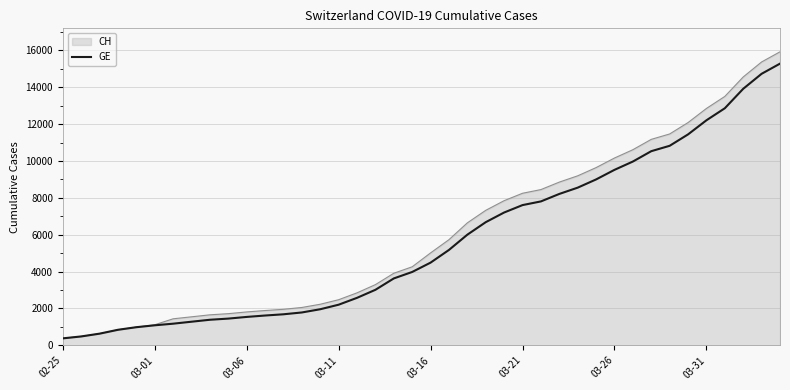

What is the maximum value shown in the chart?

15926